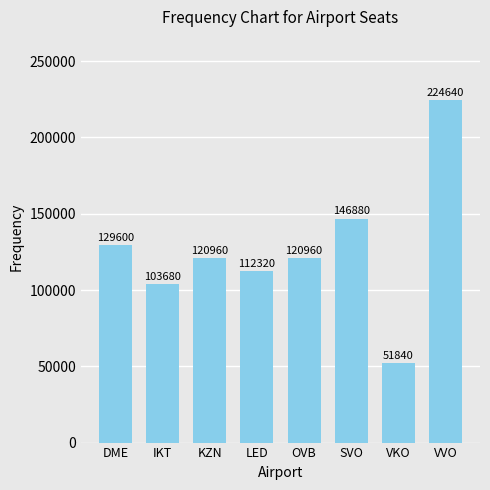

The value at SVO is 98238. True or false?

False